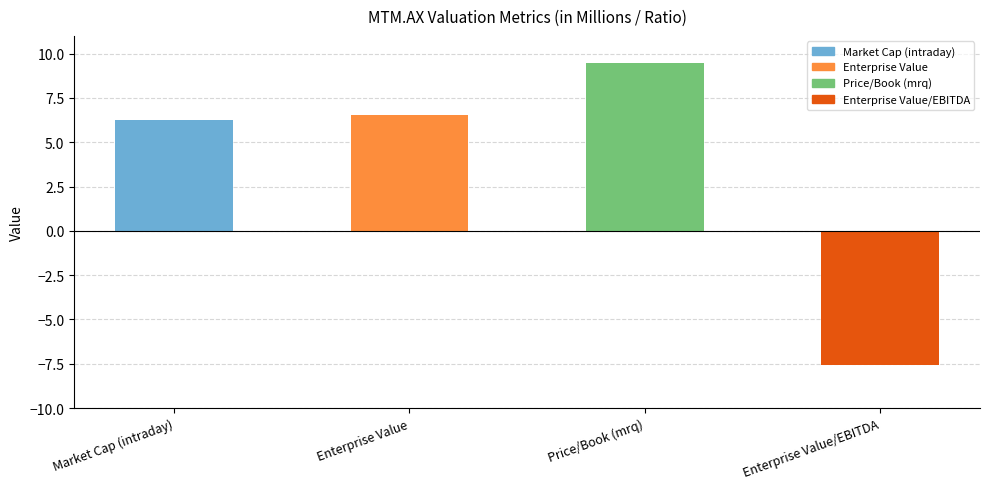

The chart shows a value of 9.5 at Price/Book (mrq). True or false?

True